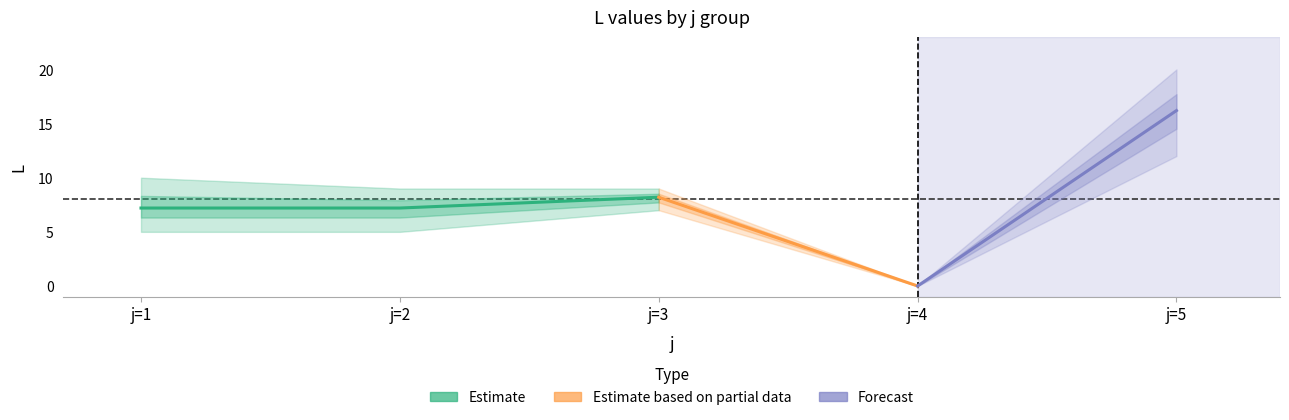

Reading left to right, list all the values displayed in this chart.

j1_L: s=1=5	s=2=8	s=3=10	s=4=7	s=5=6
j2_L: s=1=5	s=2=9	s=3=8	s=4=8	s=5=6
j3_L: s=1=7	s=2=8	s=3=9	s=4=9	s=5=8
j4_L: s=1=0	s=2=0	s=3=0	s=4=0	s=5=0
j5_L: s=1=17	s=2=17	s=3=15	s=4=12	s=5=20